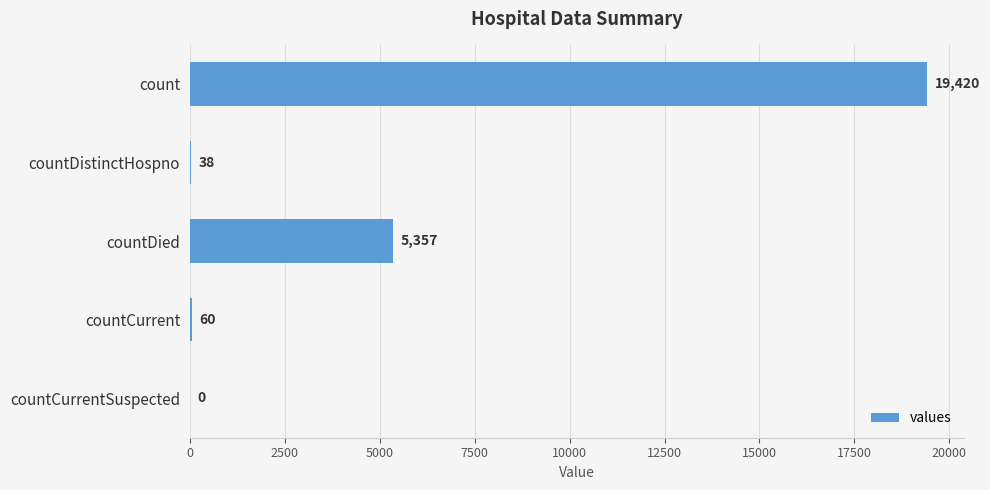

What is the sum of all values?

24875